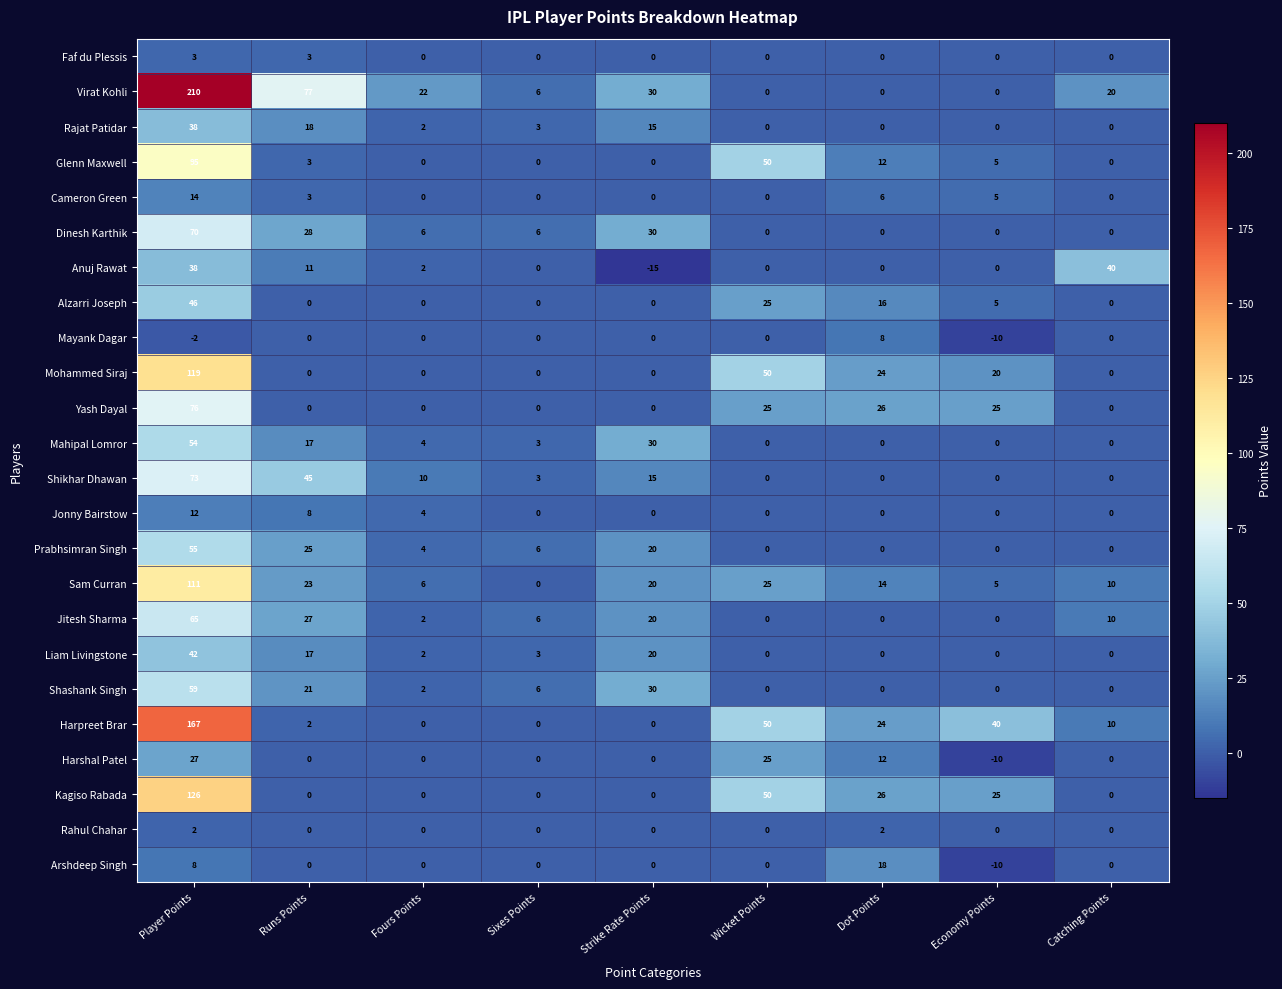

Where does the Shikhar Dhawan series first go above 3?

Player Points